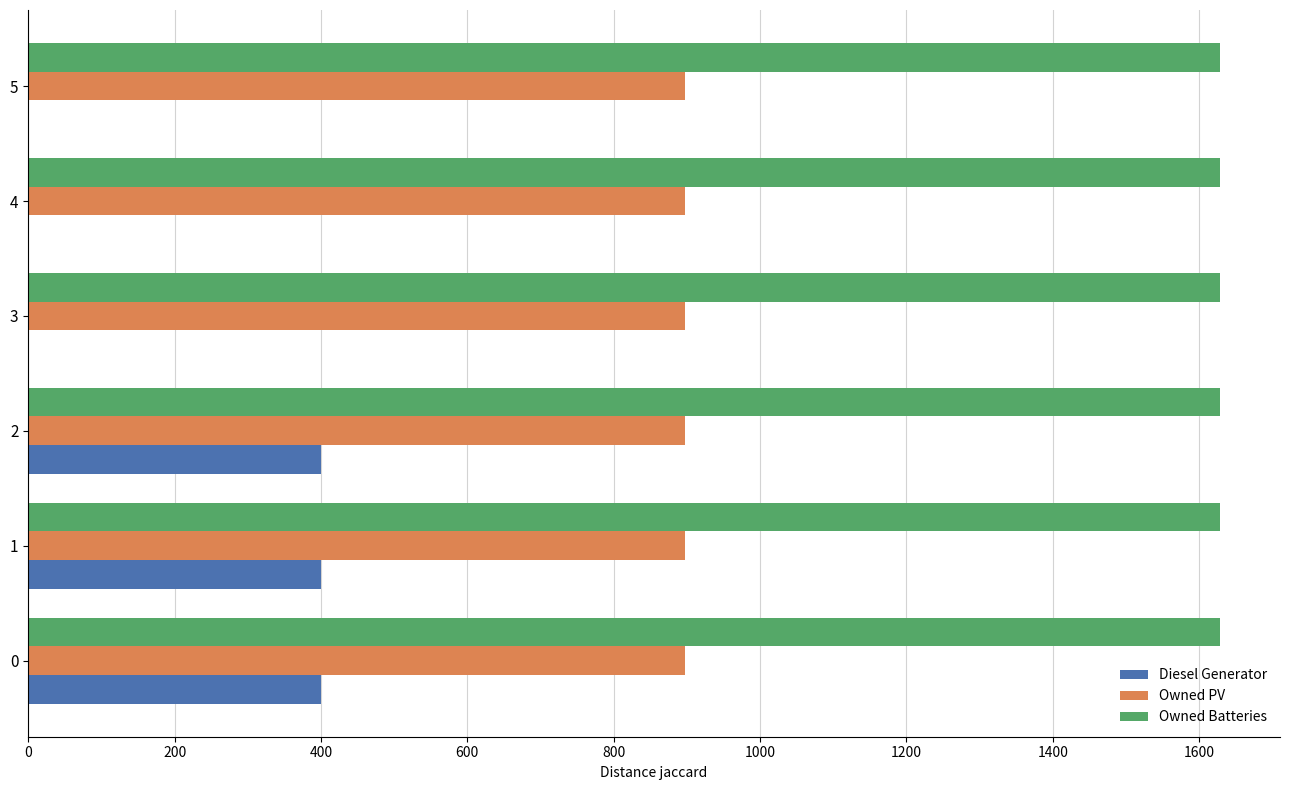

Between 0 and 5, which series saw the biggest shift?

Diesel Generator